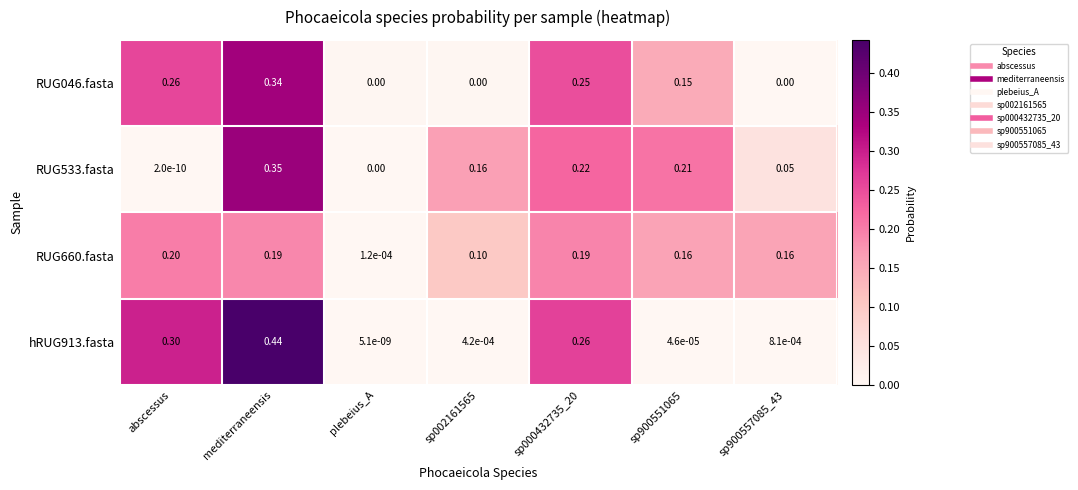

At which label is RUG533.fasta closest to 0?

plebeius_A